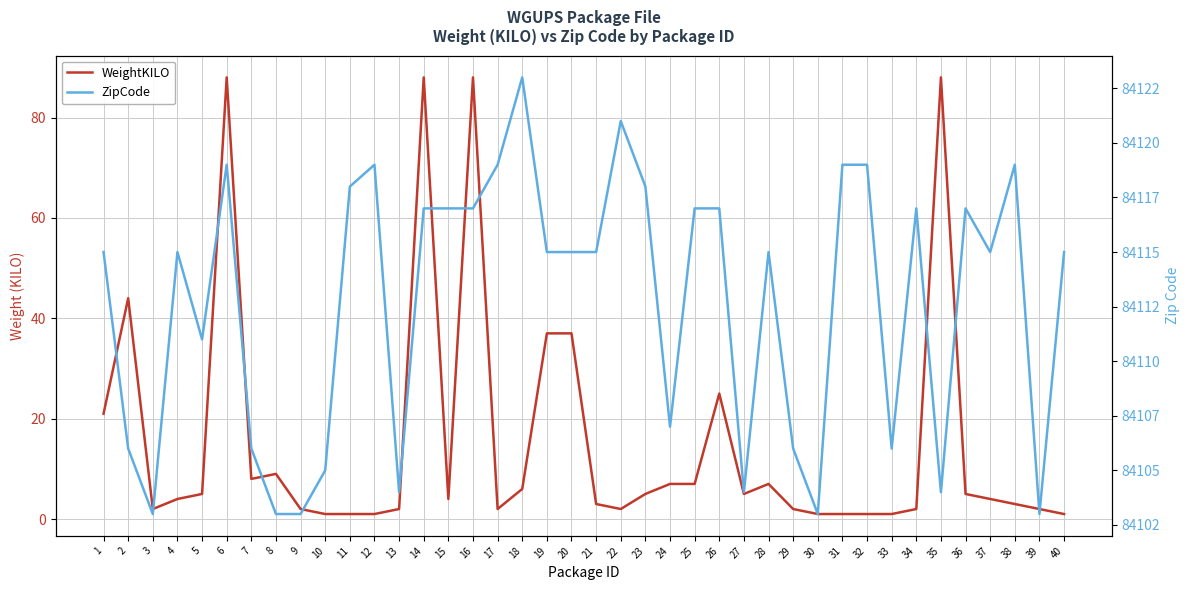

Rank the series by their maximum value, from lowest to highest.

WeightKILO, ZipCode